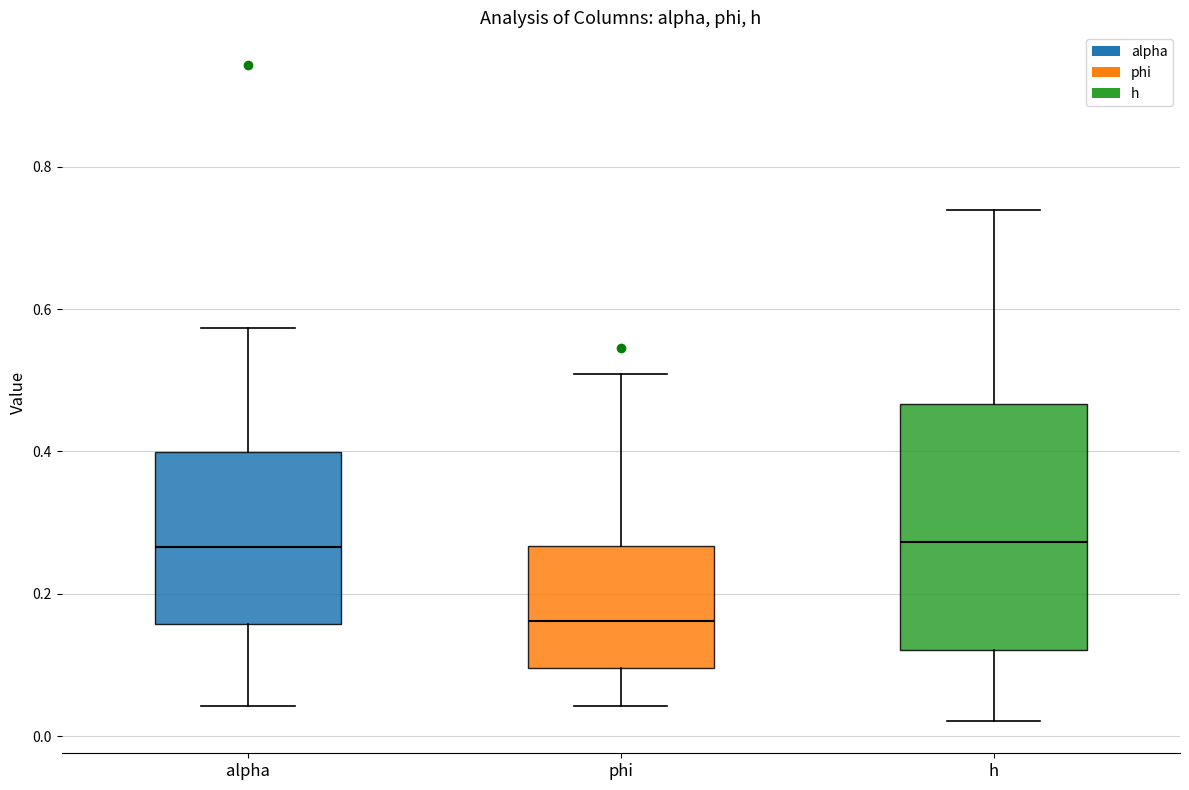

Where is the upper edge of the box for alpha on the y-axis? The values are not printed on the chart, so give them approximately, as read against the axis.

0.40